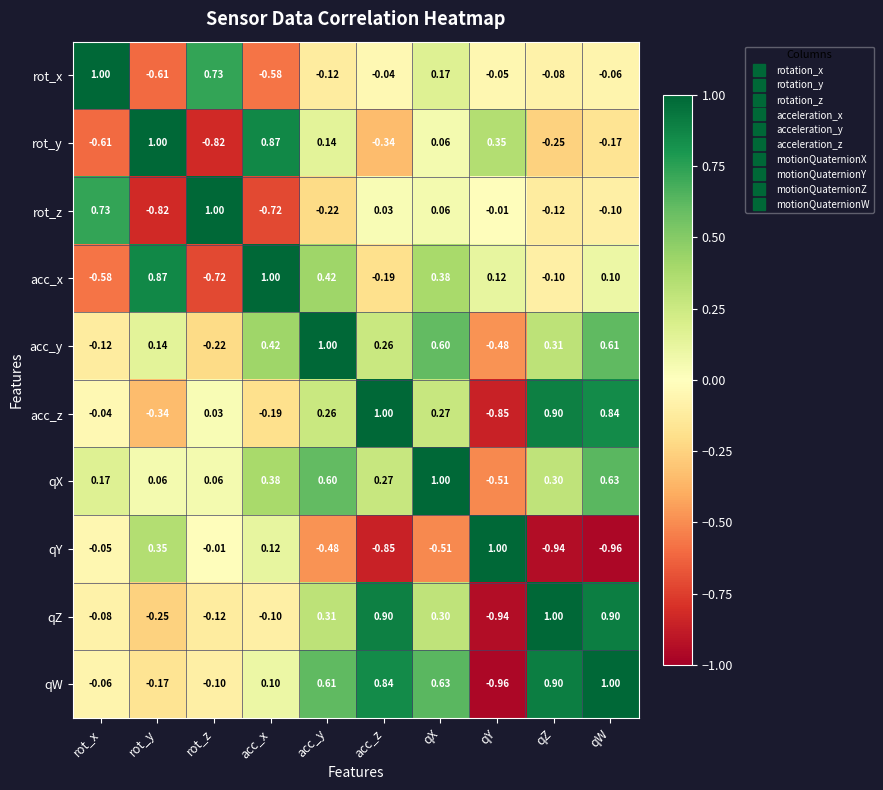

At which category is the sum across all series the highest?

qX